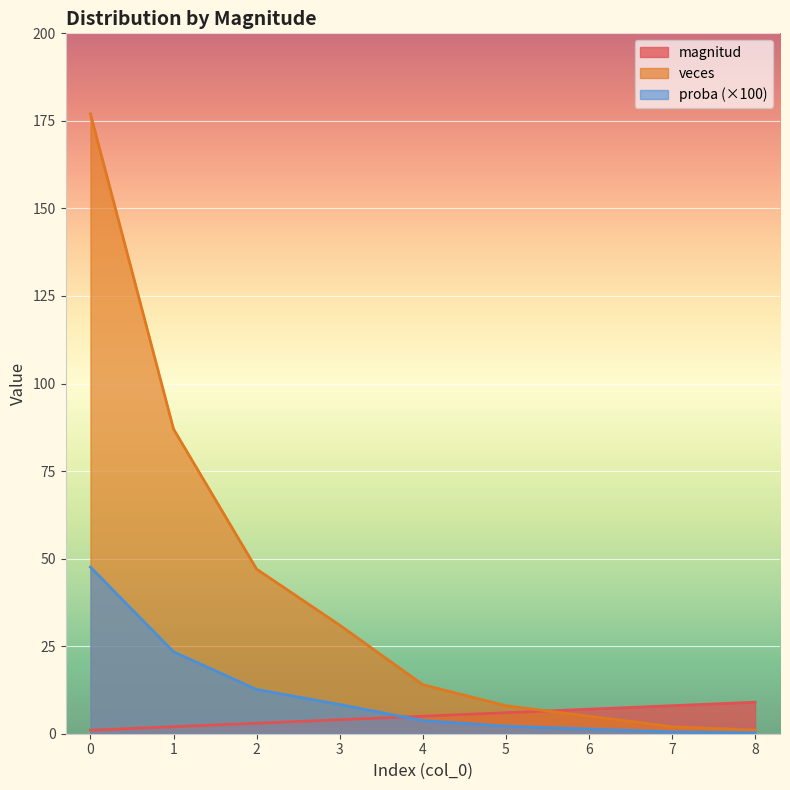

What are all the series names shown in the legend?

magnitud, veces, proba (×100)